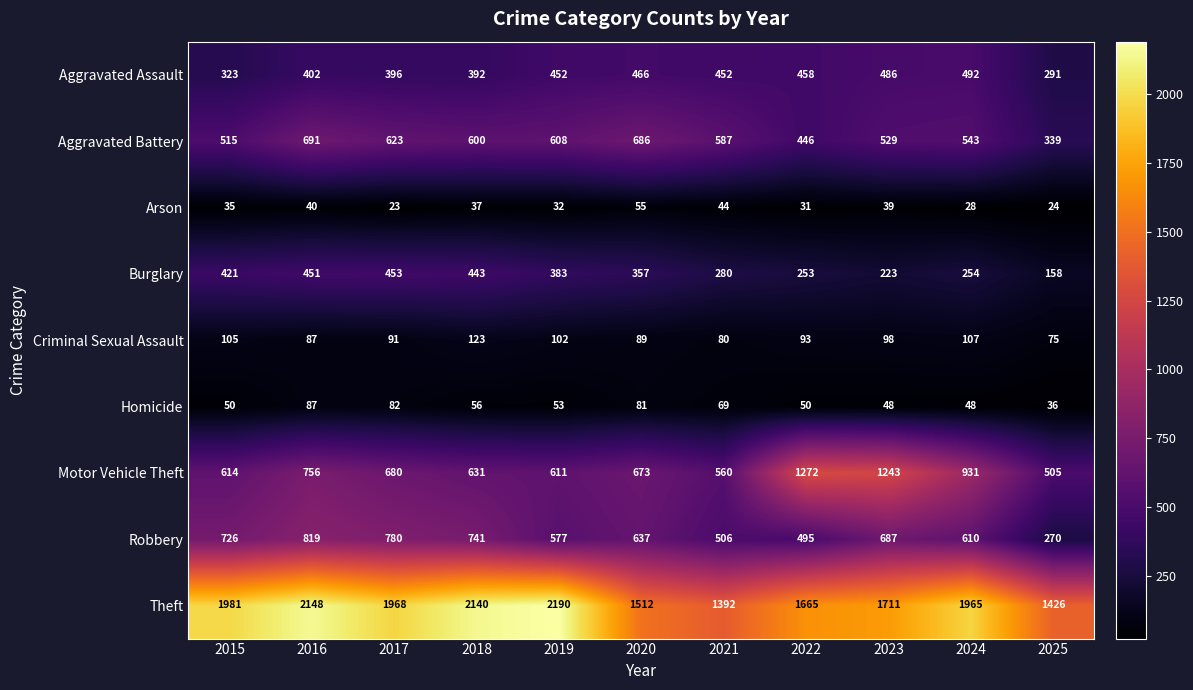

What is the difference between the Motor Vehicle Theft values at 2022 and 2020?

599